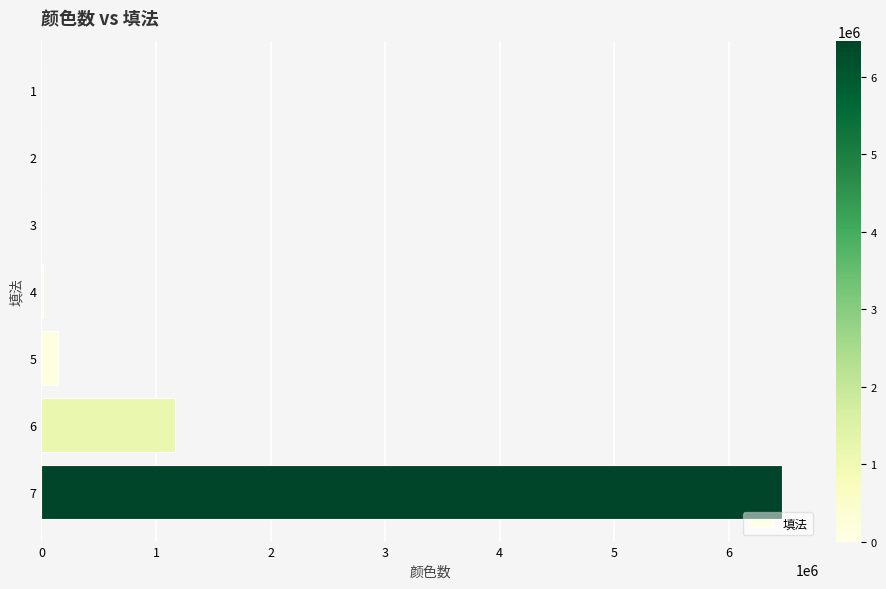

Which category has the highest value across all series?

7